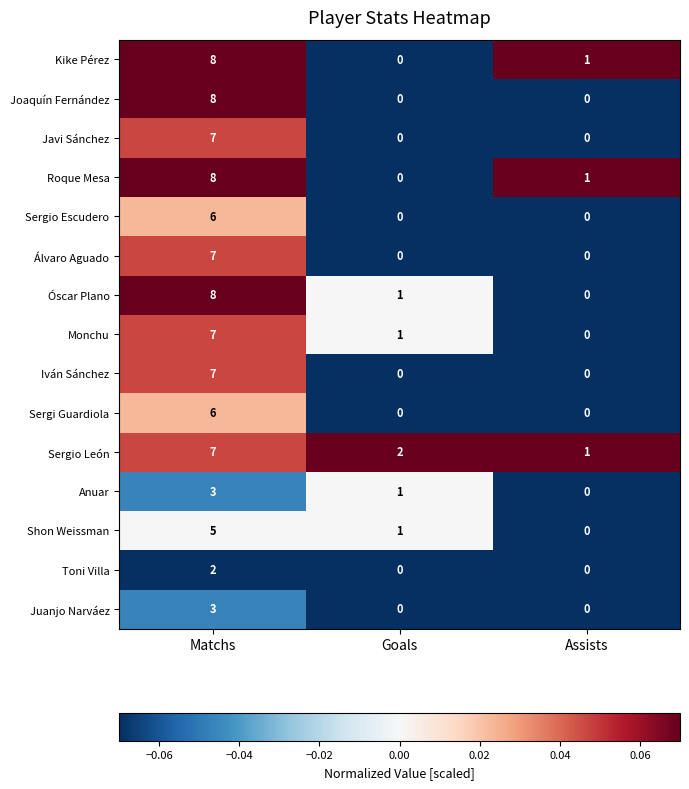

What is the sum of all Shon Weissman values?

6